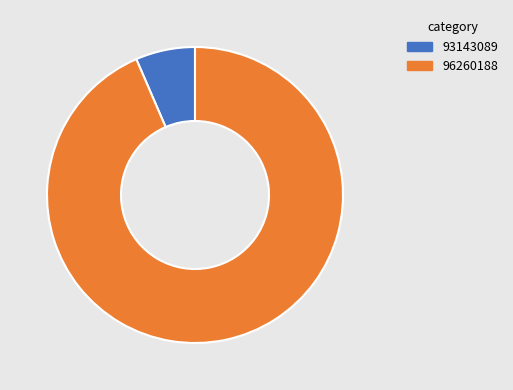

Is the sum of 96260188 and 93143089 greater than half?

Yes